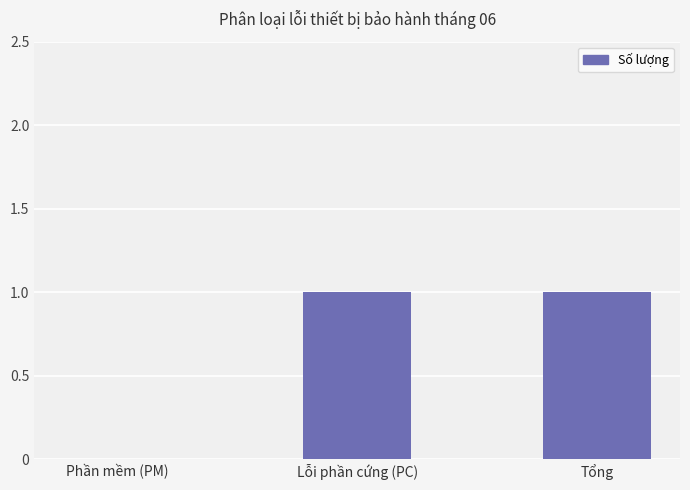

True or false: the data shows 1 at Tổng.

True